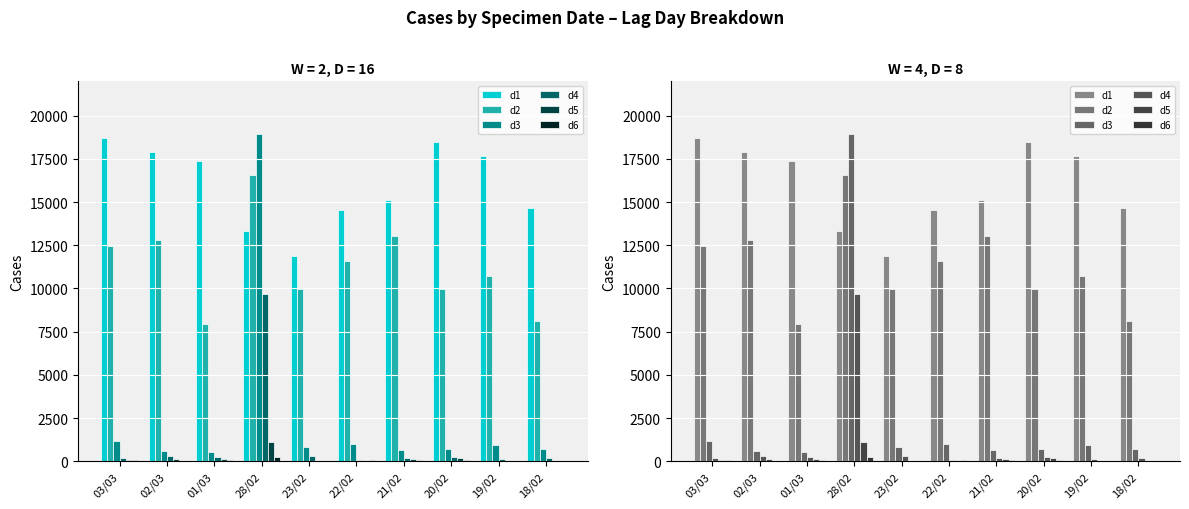

What is the difference between the highest and lowest values at 23/02?

11845